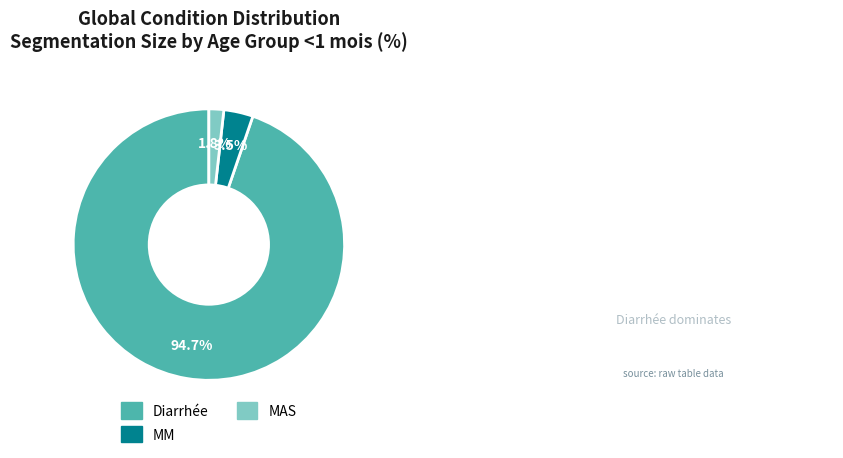

Is there a majority slice in this chart?

Yes